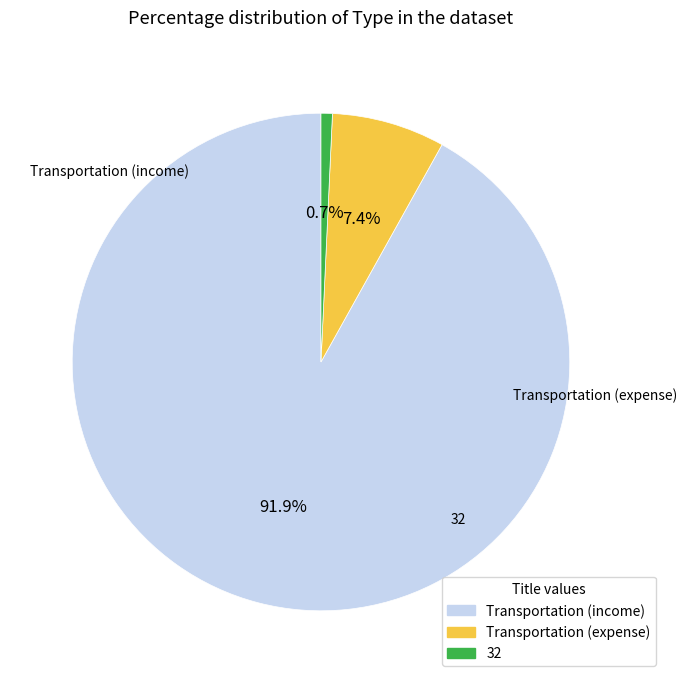

True or false: Transportation (expense) accounts for 7% of the total.

True